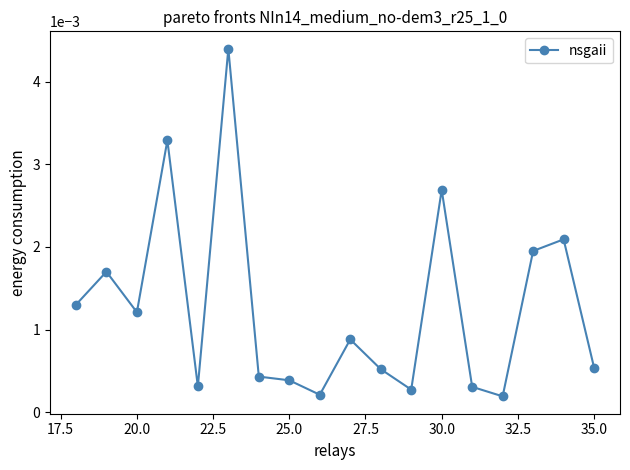

True or false: the data has more than 2 interior local peaks.

True